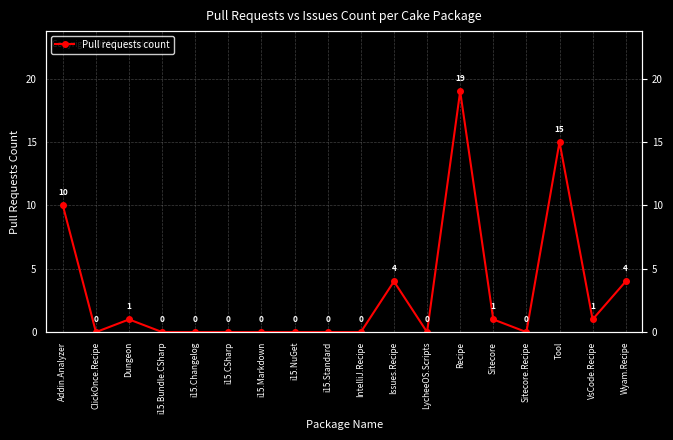

Does the chart have visible grid lines?

Yes